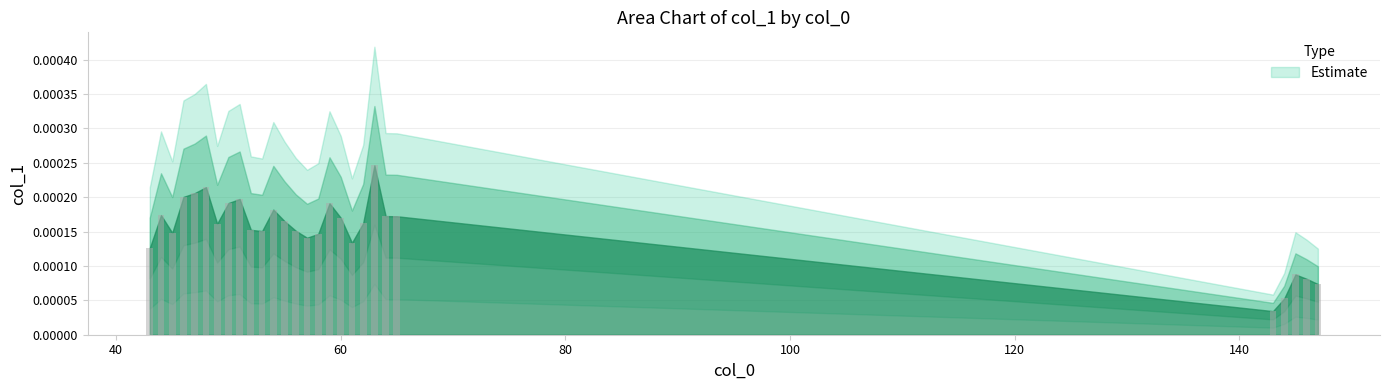

Count the values in the range 0 to 1.

28